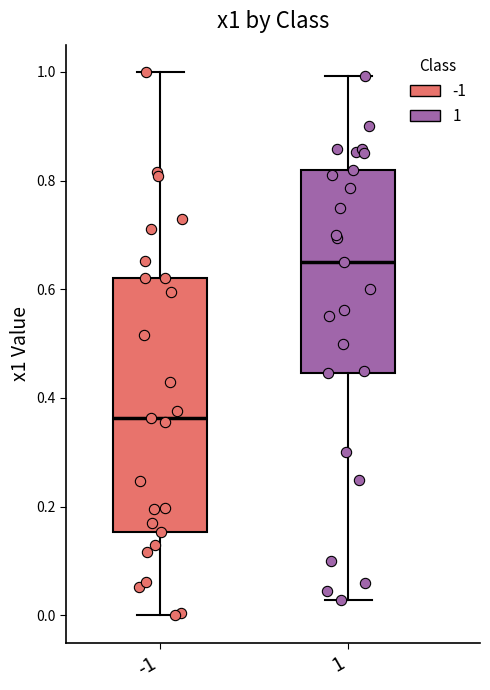

Which box is the tallest, from its lower edge to its upper edge?

-1